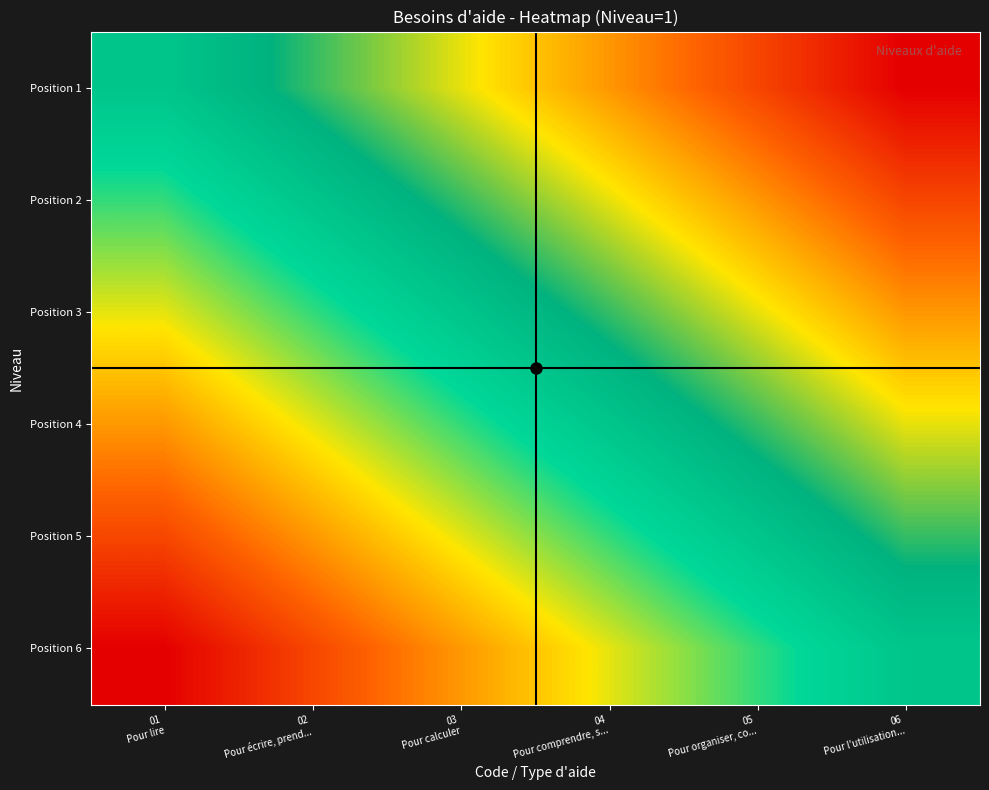

Rank the series by their average value, from lowest to highest.

Position 6, Position 5, Position 4, Position 3, Position 2, Position 1